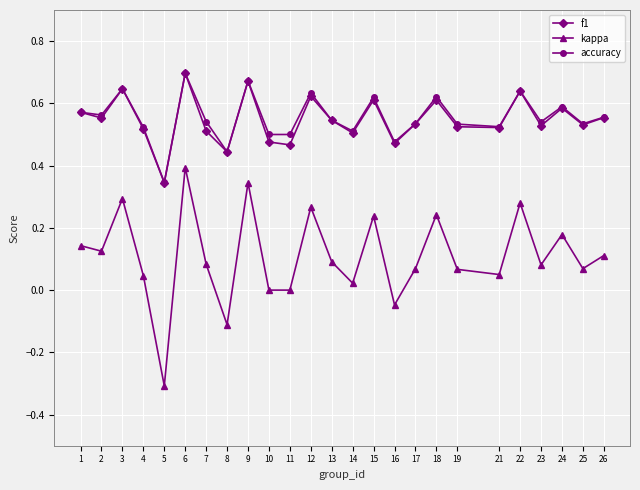

Which category has the lowest value in the kappa series?

5